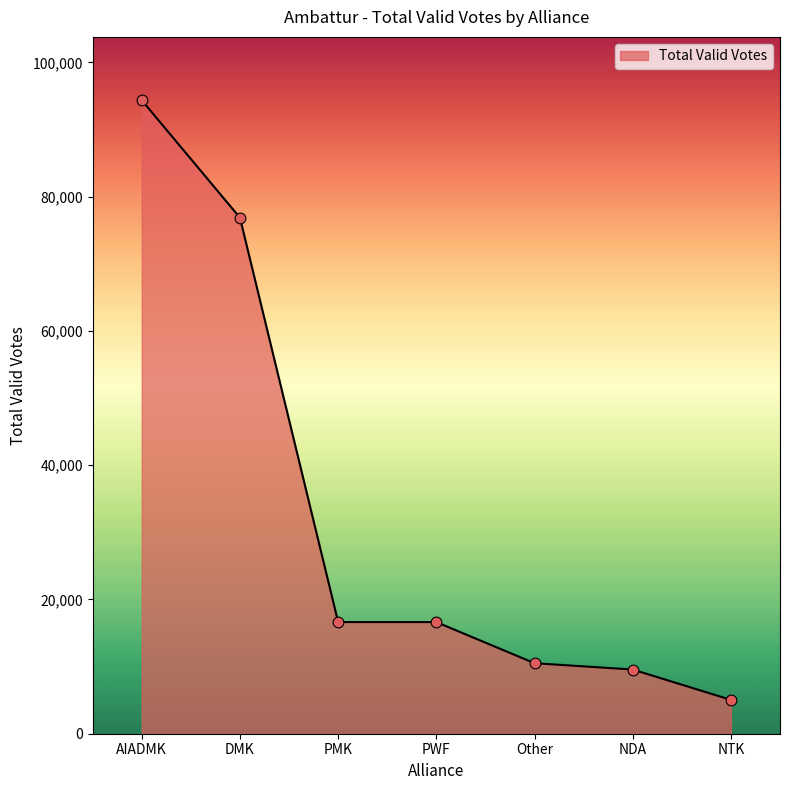

Which has a higher value, NTK or AIADMK?

AIADMK